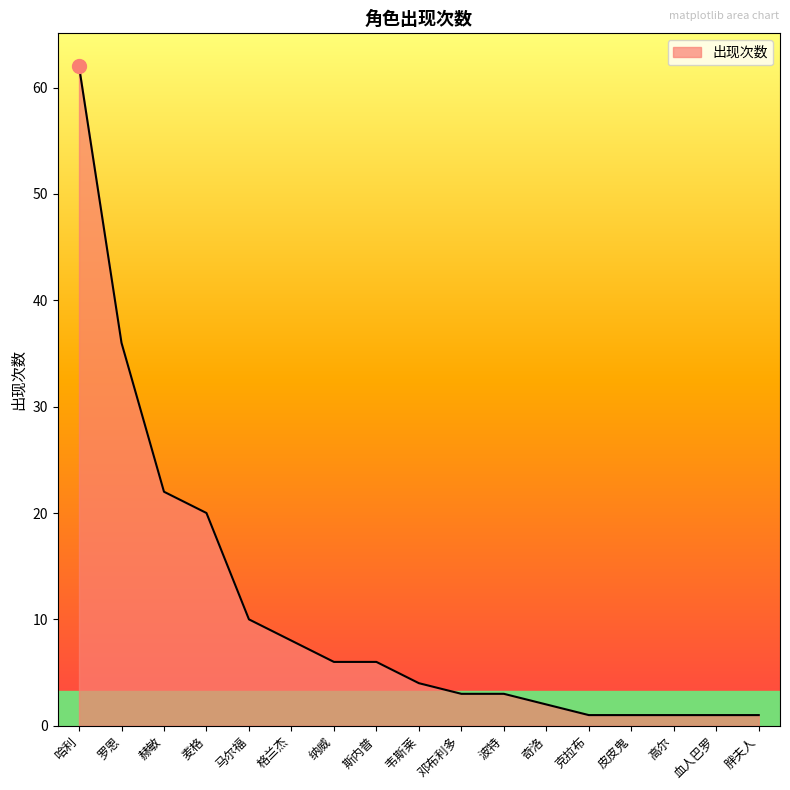

What is the difference between the maximum and minimum values?

61